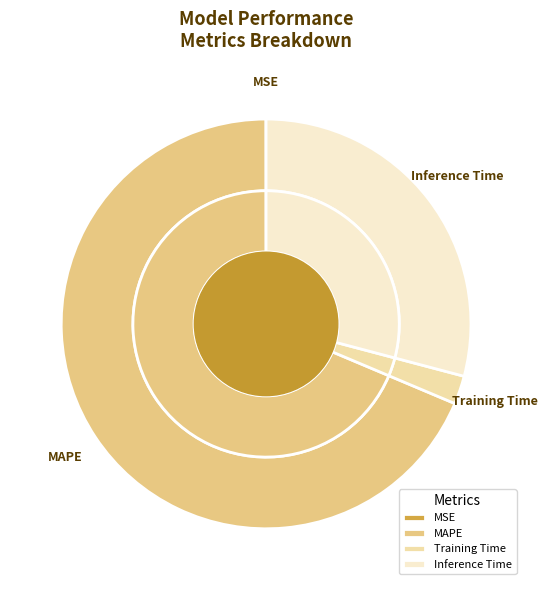

Does any single category account for the majority?

Yes